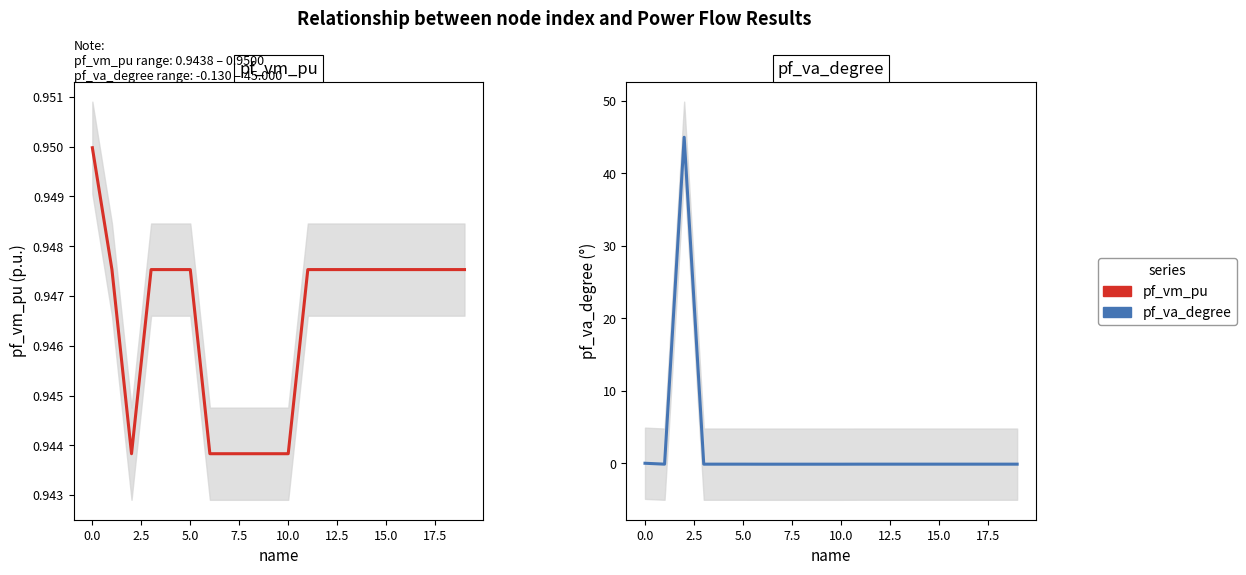

True or false: pf_vm_pu and pf_va_degree intersect in this chart.

True